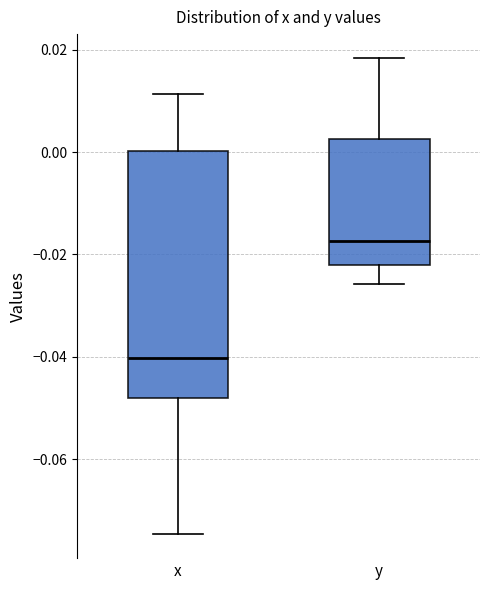

Reading left to right, read every box against the y-axis: the position of its median line, the range the box covers, and the ends of its whiskers. The values are not printed on the chart, so give them approximately, as read against the axis.

x: median -0.040, box -0.048 to 0.000, whiskers -0.074 to 0.012
y: median -0.018, box -0.022 to 0.002, whiskers -0.026 to 0.018